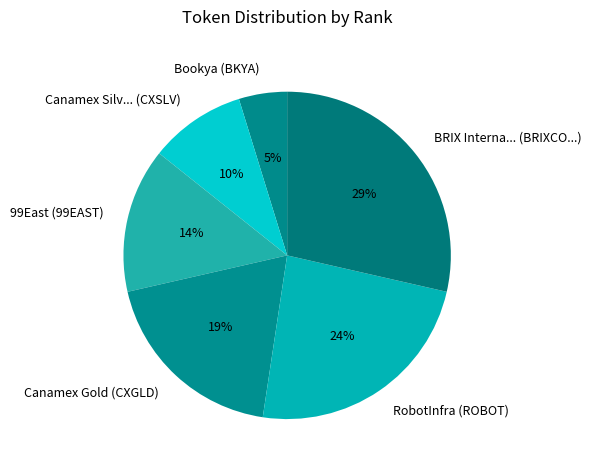

True or false: BRIX Interna... (BRIXCO...) accounts for 29% of the total.

True